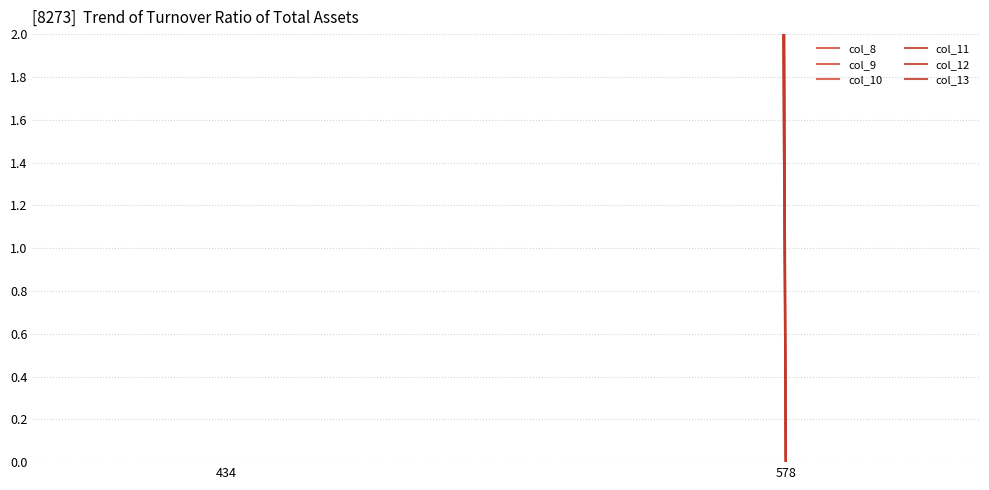

Which series has the widest spread of values?

col_9